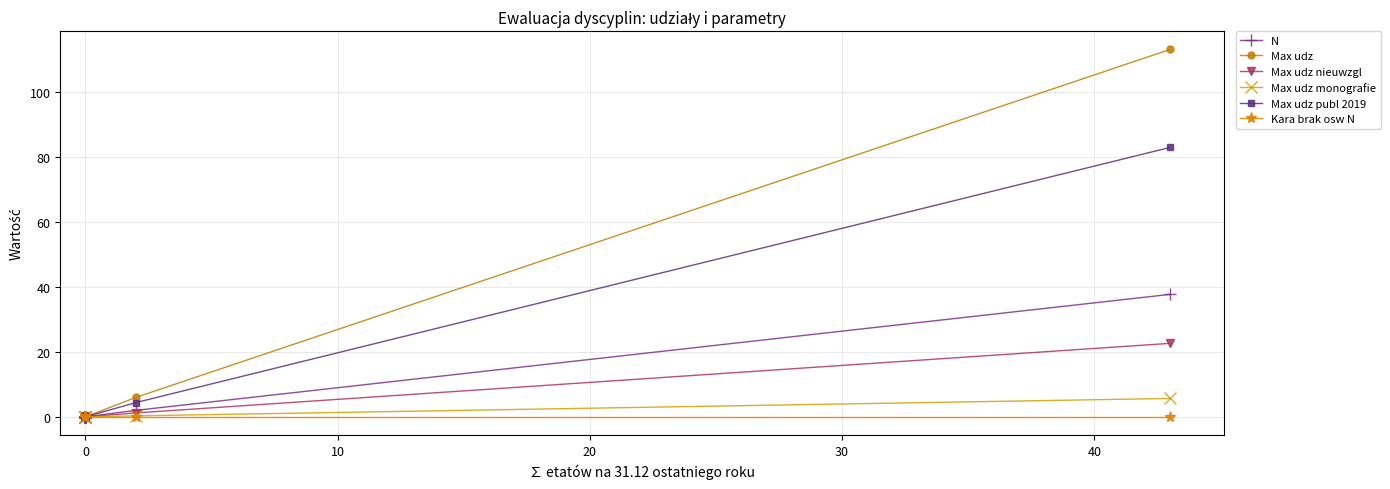

True or false: Max udz publ 2019 and Max udz nieuwzgl cross at least once.

False